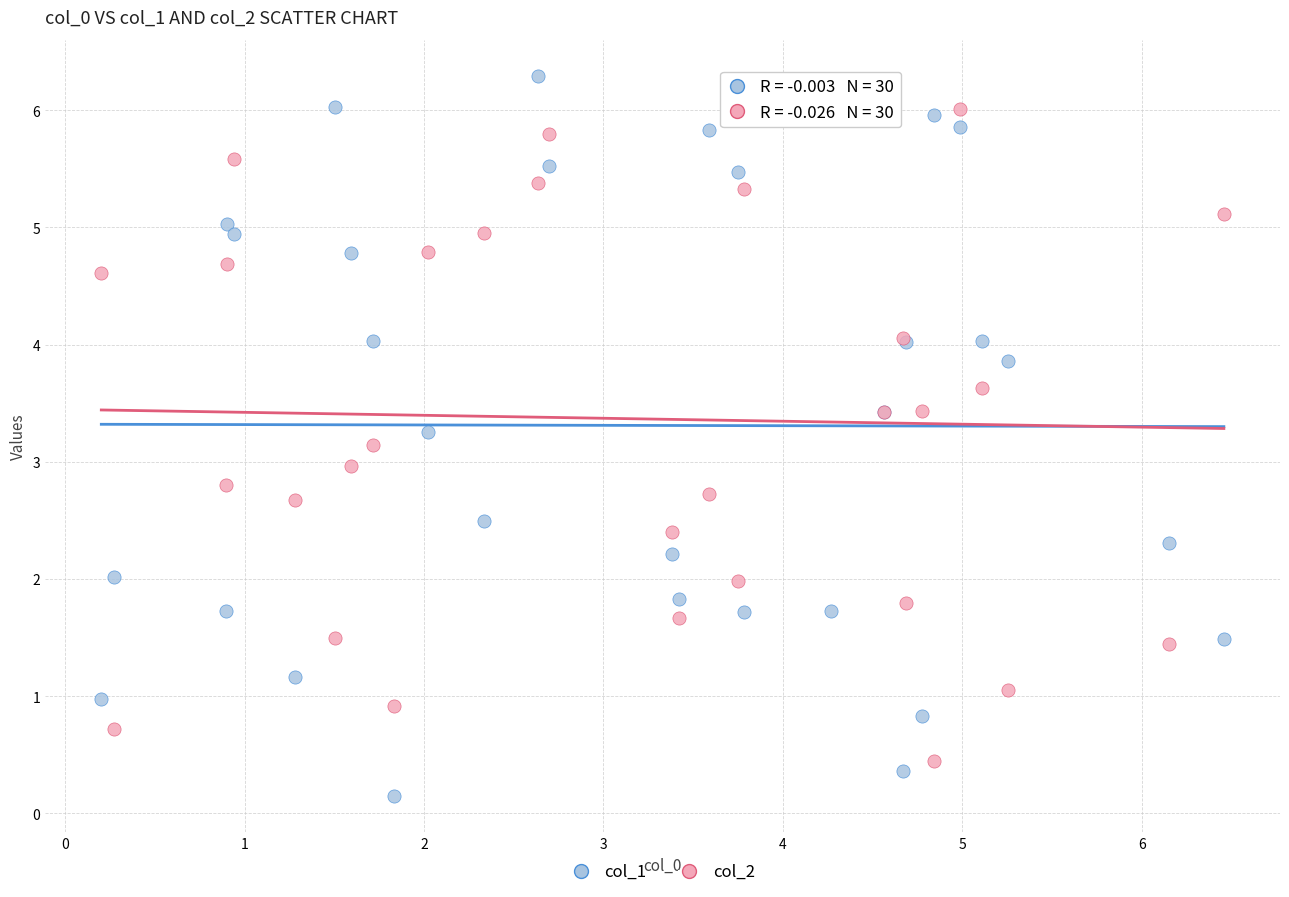

Which series contains the lowest Y value?

col_1